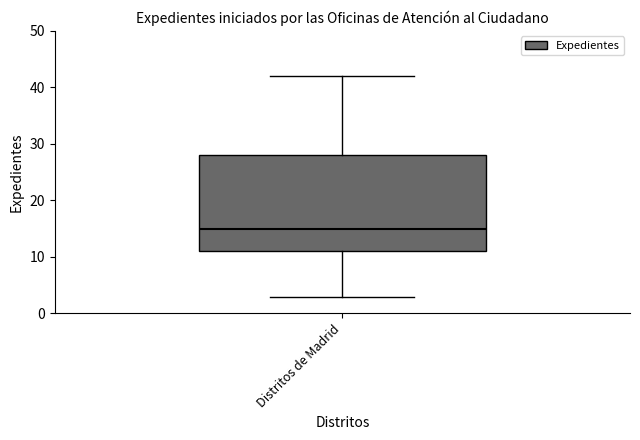

Where does the lower whisker of the box for Distritos de Madrid end on the y-axis? The values are not printed on the chart, so give them approximately, as read against the axis.

3